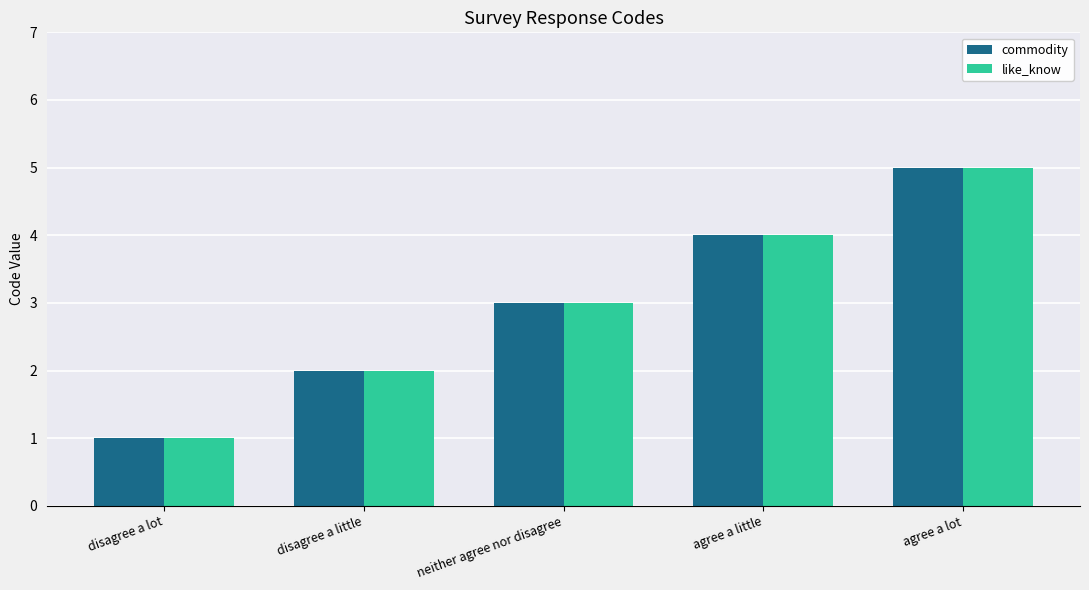

At which category is the sum across all series the highest?

agree a lot